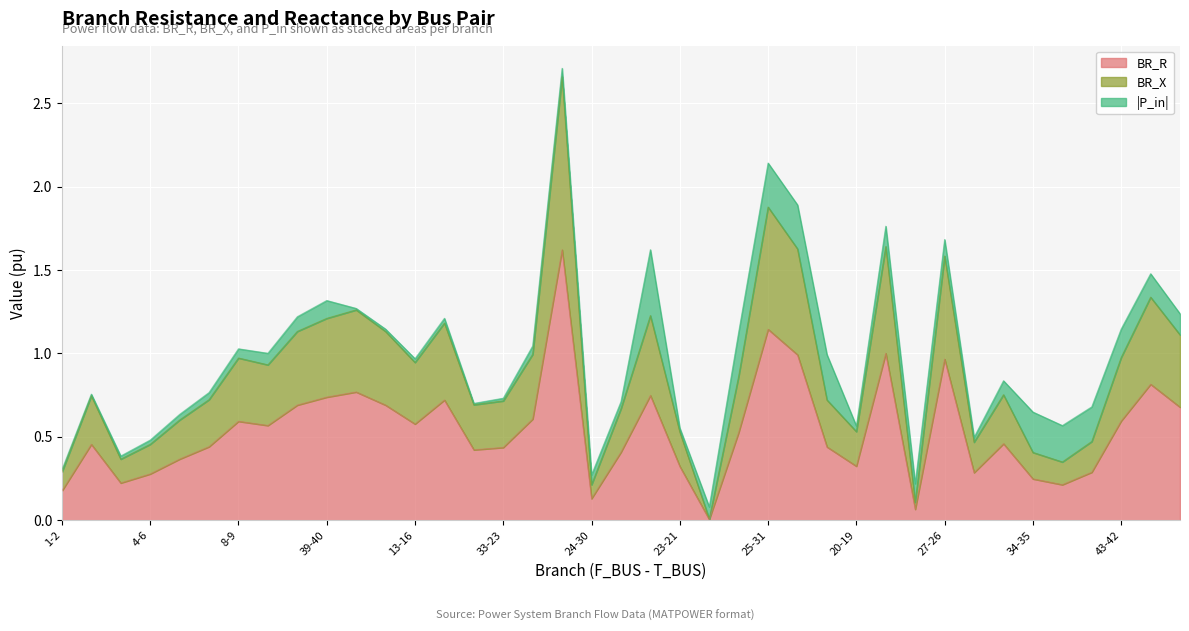

What is the highest value of the BR_R series?

1.6